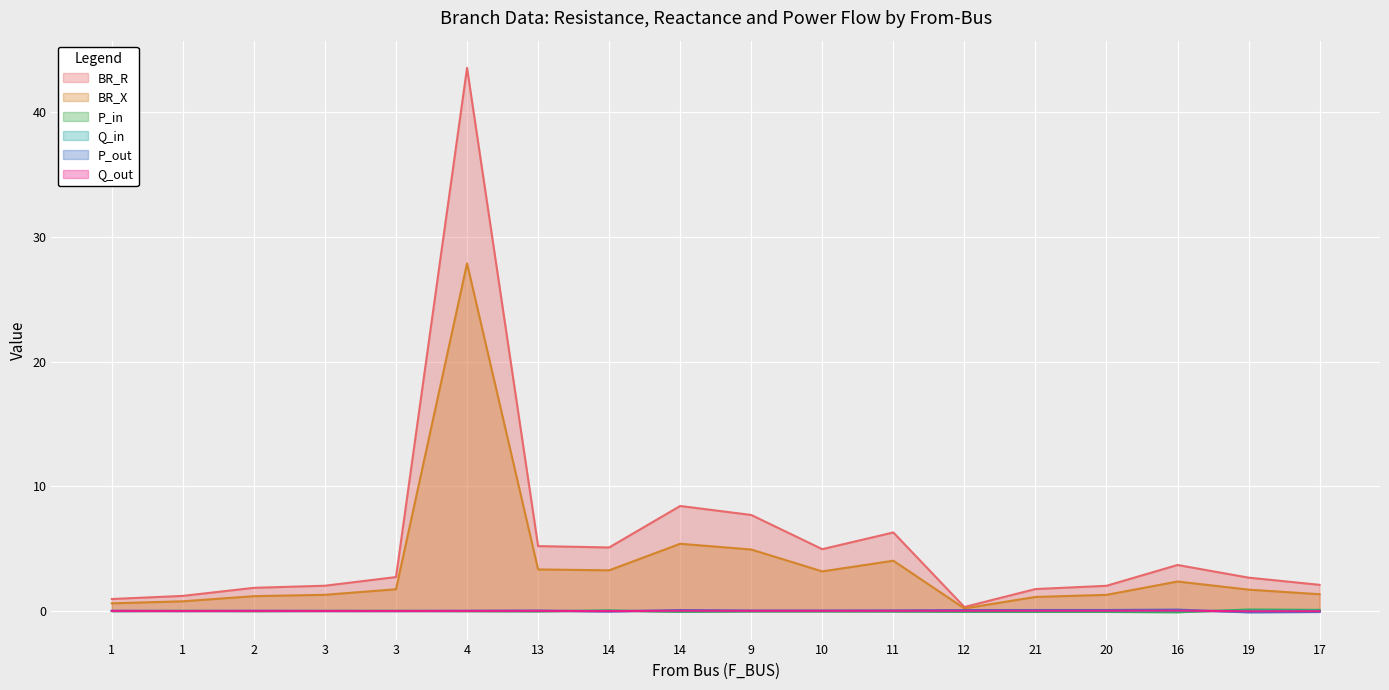

Reading left to right, extract all data points from this chart.

BR_R: 1=1.0	1=1.2	2=1.9	3=2.0	3=2.7	4=43.6	13=5.2	14=5.1	14=8.4	9=7.7	10=5.0	11=6.3	12=0.3	21=1.8	20=2.0	16=3.7	19=2.7	17=2.1
BR_X: 1=0.6	1=0.8	2=1.2	3=1.3	3=1.7	4=27.9	13=3.3	14=3.3	14=5.4	9=4.9	10=3.2	11=4.0	12=0.2	21=1.1	20=1.3	16=2.4	19=1.7	17=1.3
P_in: 1=-0.0	1=0.0	2=-0.0	3=0.0	3=0.0	4=-0.0	13=-0.0	14=0.0	14=-0.1	9=-0.0	10=-0.0	11=-0.0	12=-0.1	21=-0.1	20=-0.1	16=-0.1	19=0.1	17=0.1
Q_in: 1=-0.0	1=0.0	2=-0.0	3=0.0	3=0.0	4=-0.0	13=-0.0	14=0.0	14=-0.0	9=-0.0	10=-0.0	11=-0.0	12=-0.0	21=-0.0	20=-0.0	16=-0.0	19=0.0	17=0.0
P_out: 1=0.0	1=-0.0	2=0.0	3=-0.0	3=-0.0	4=0.0	13=0.0	14=-0.0	14=0.1	9=0.0	10=0.0	11=0.0	12=0.1	21=0.1	20=0.1	16=0.1	19=-0.1	17=-0.1
Q_out: 1=0.0	1=-0.0	2=0.0	3=-0.0	3=-0.0	4=0.0	13=0.0	14=-0.0	14=0.0	9=0.0	10=0.0	11=0.0	12=0.0	21=0.0	20=0.0	16=0.0	19=-0.0	17=-0.0